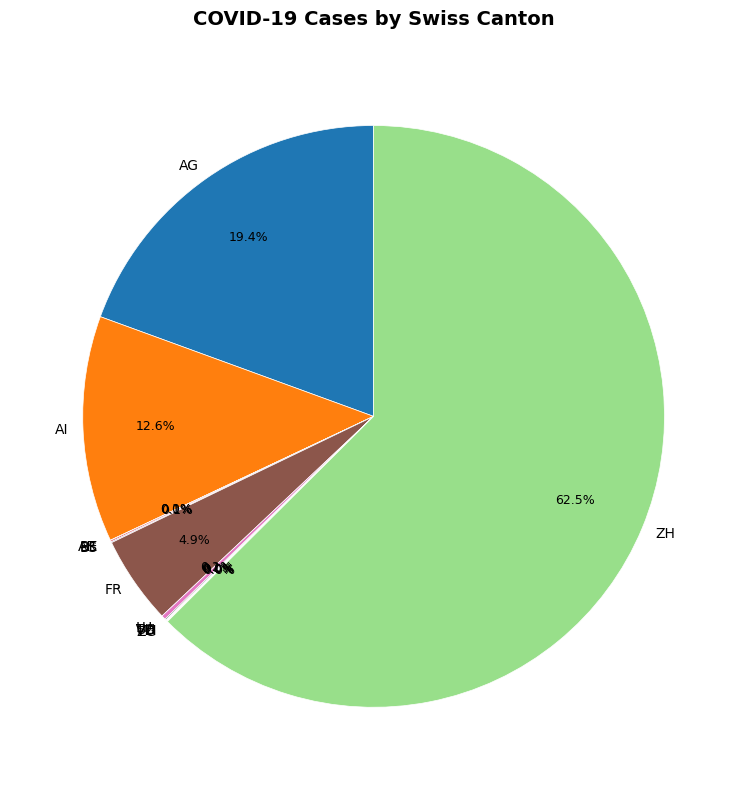

What is the majority slice?

ZH